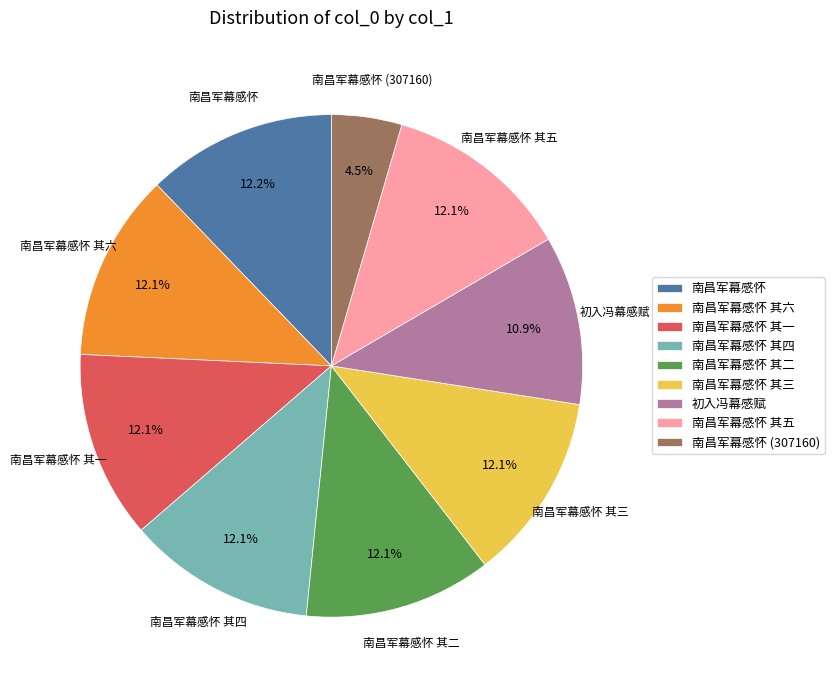

Which category has the smallest portion of the pie?

南昌军幕感怀 (307160)